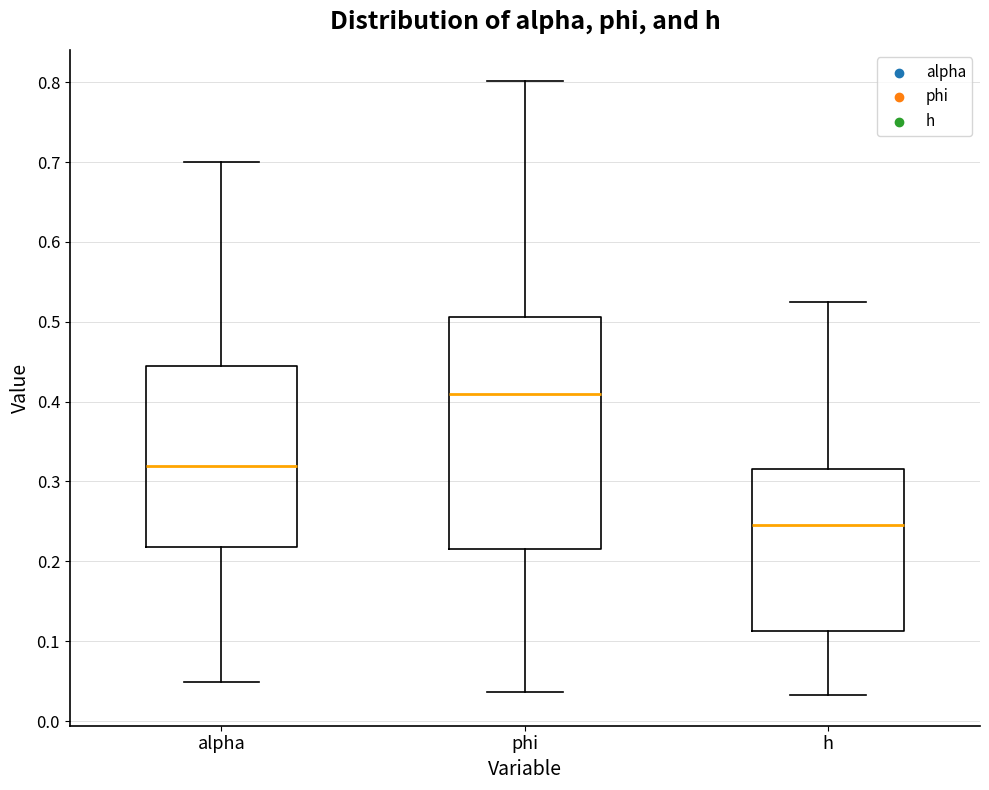

Which box's median line is the lowest?

h